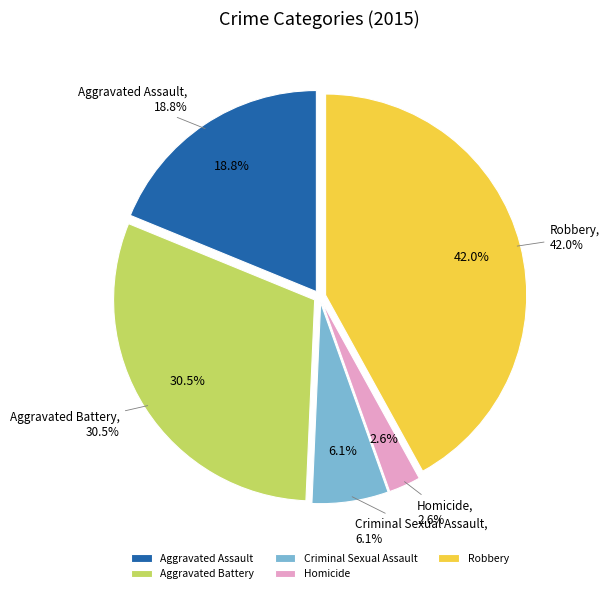

Does any single category account for the majority?

No